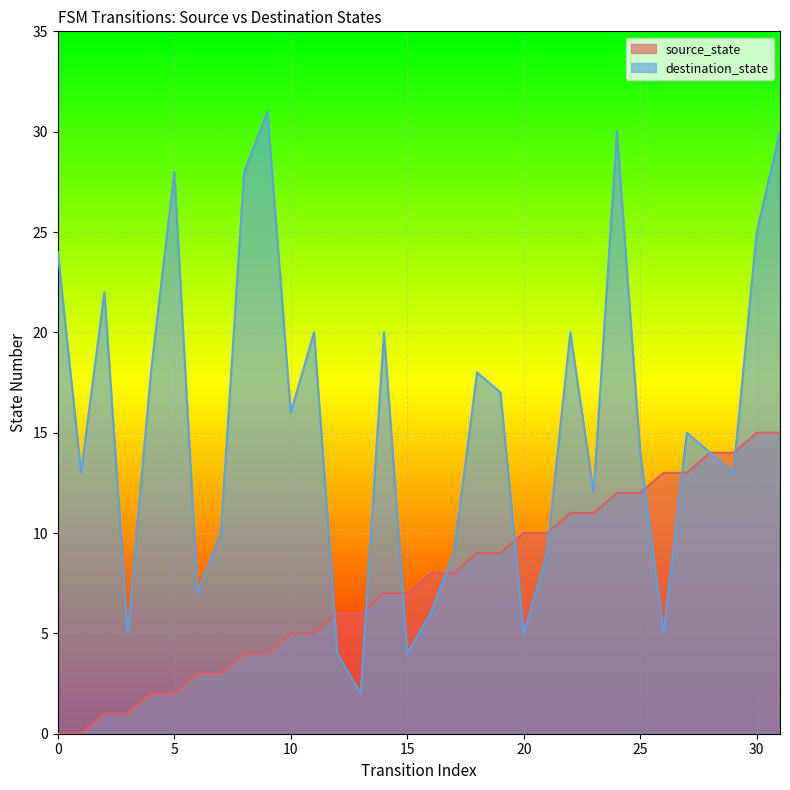

Which series has the largest total across all categories?

destination_state